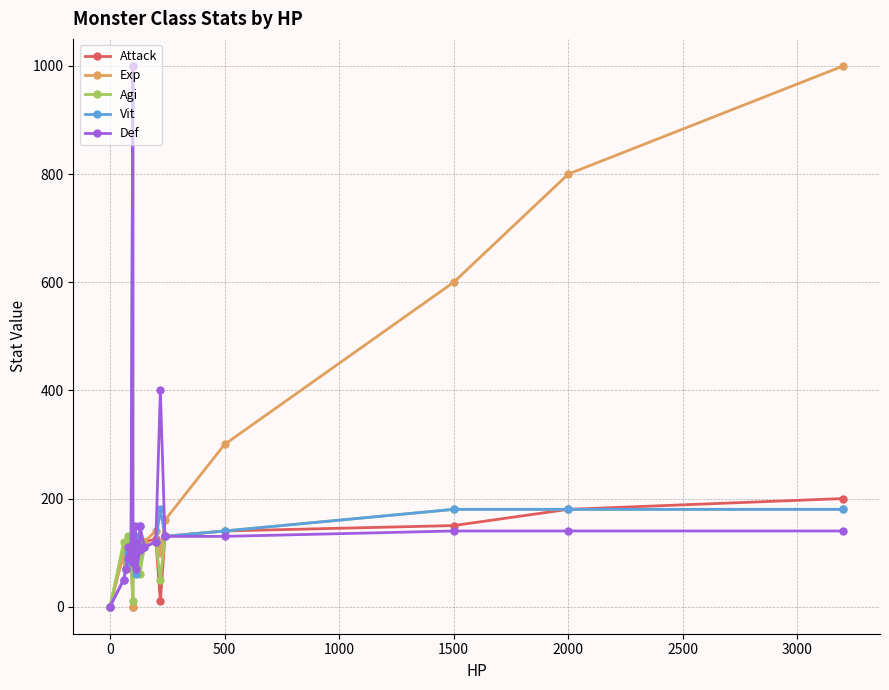

What is the spread (max minus min) of values at 2000?

660